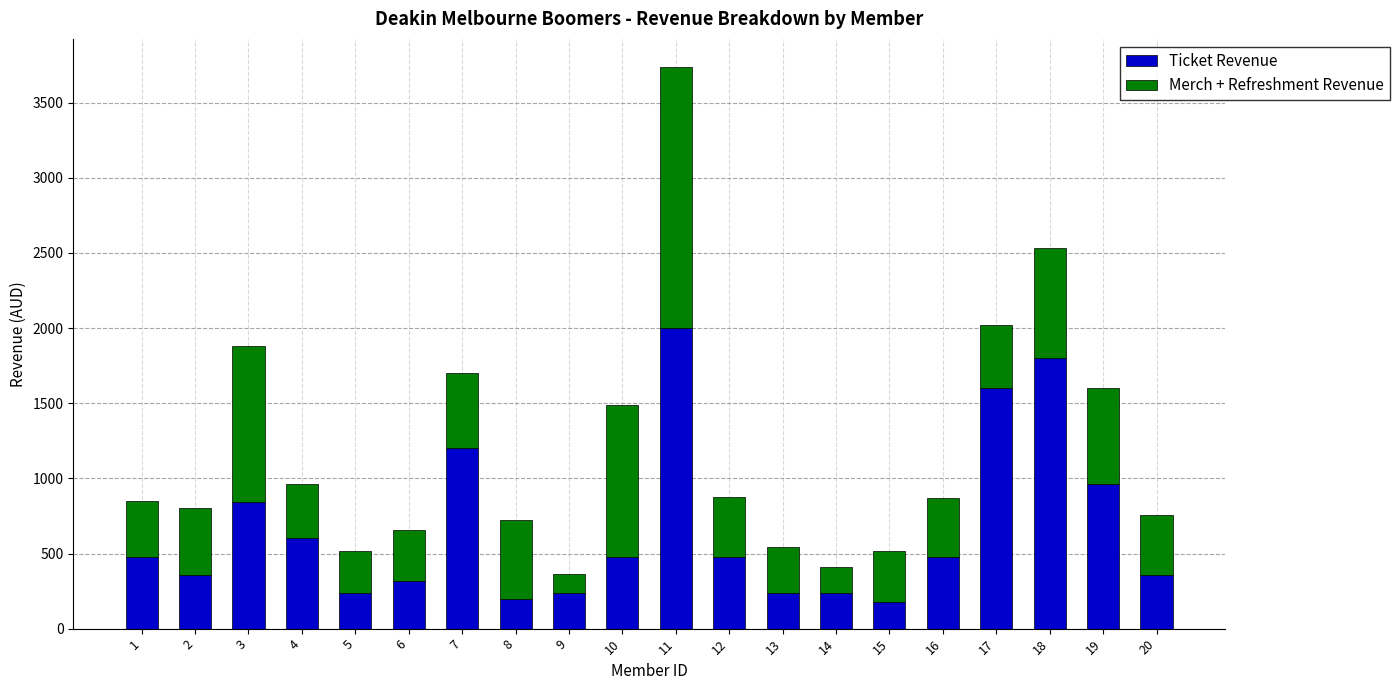

What is the total value across all series at 2?

802